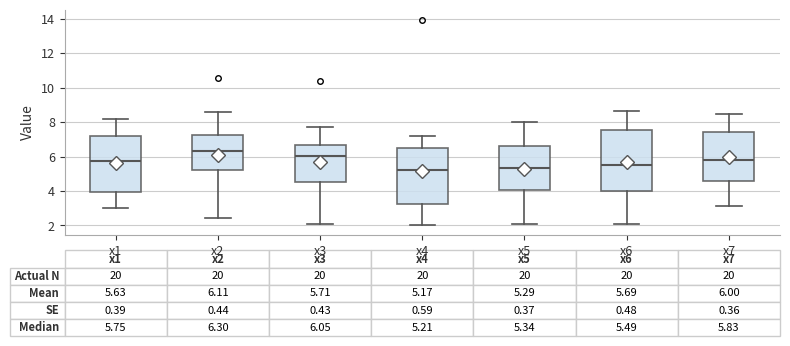

Which box has the highest median line?

x2